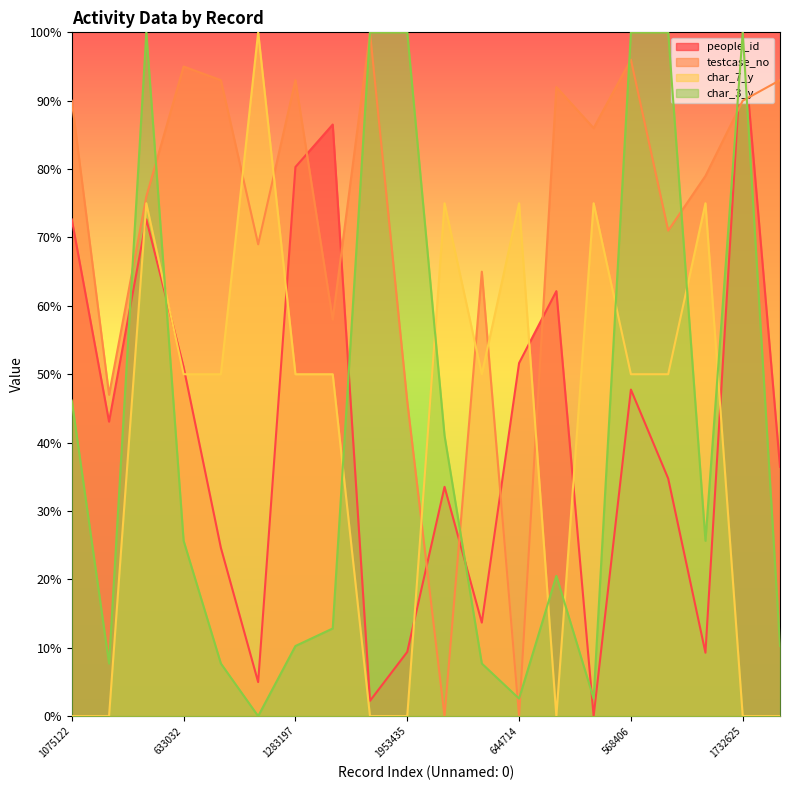

True or false: testcase_no has a value of 129.0 at 114564.

False